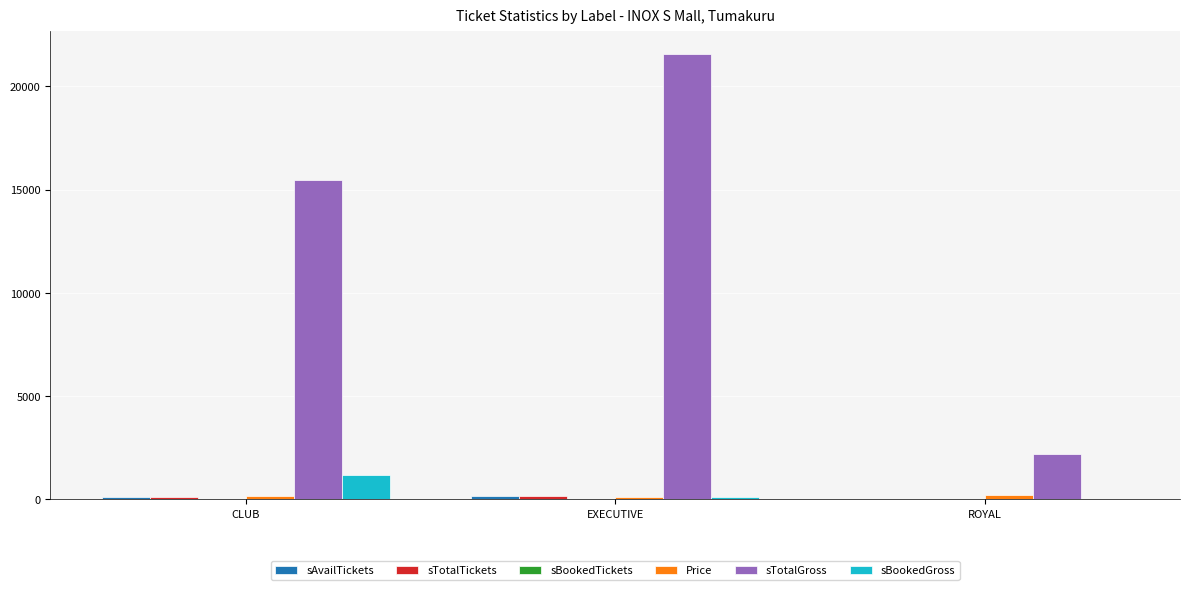

Is it true that sBookedGross equals 130 at EXECUTIVE?

True